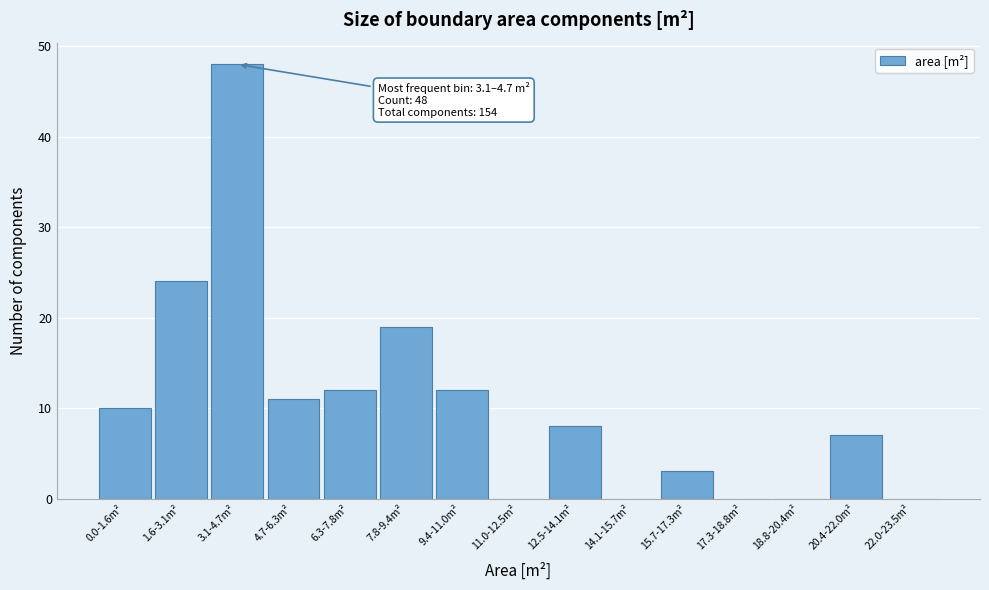

Reading left to right, transcribe all the data shown in this chart.

0.0-1.6m²=10	1.6-3.1m²=24	3.1-4.7m²=48	4.7-6.3m²=11	6.3-7.8m²=12	7.8-9.4m²=19	9.4-11.0m²=12	11.0-12.5m²=0	12.5-14.1m²=8	14.1-15.7m²=0	15.7-17.3m²=3	17.3-18.8m²=0	18.8-20.4m²=0	20.4-22.0m²=7	22.0-23.5m²=0